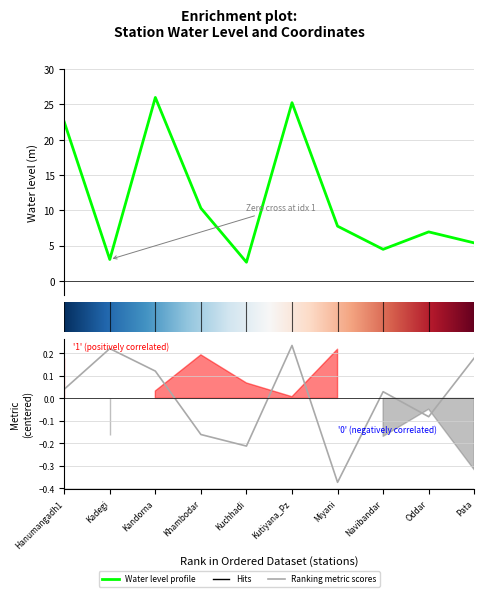

Read the water_level (in m) value at 6.

7.8